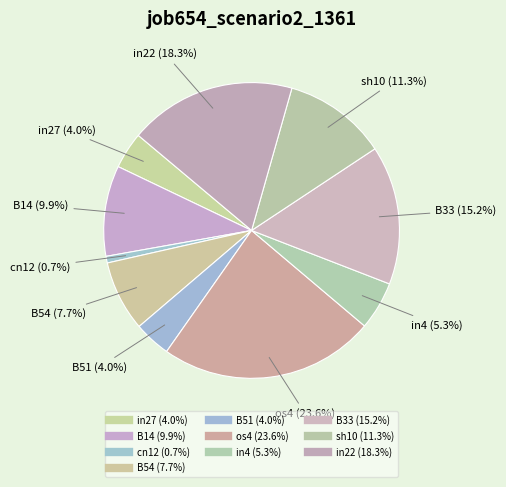

Is there a majority slice in this chart?

No